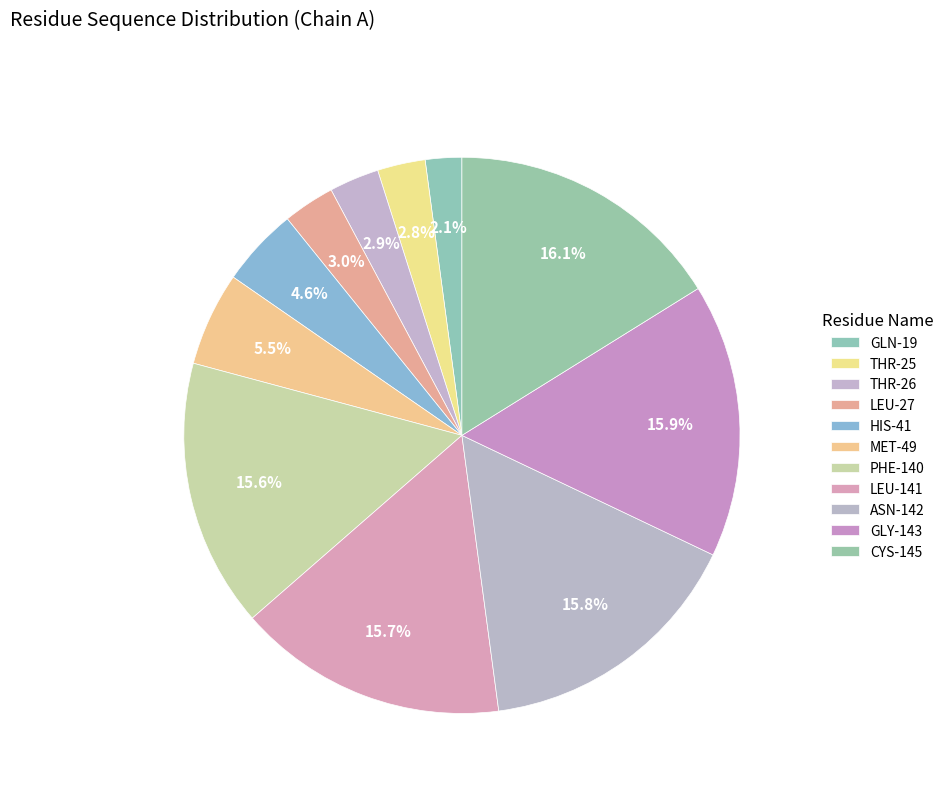

How many slices are in this pie chart?

11